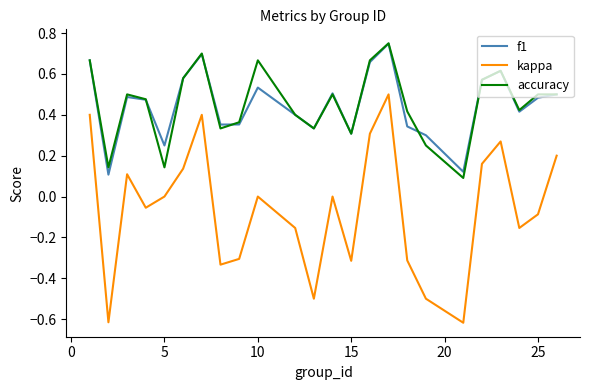

How many lines are shown in the chart?

3